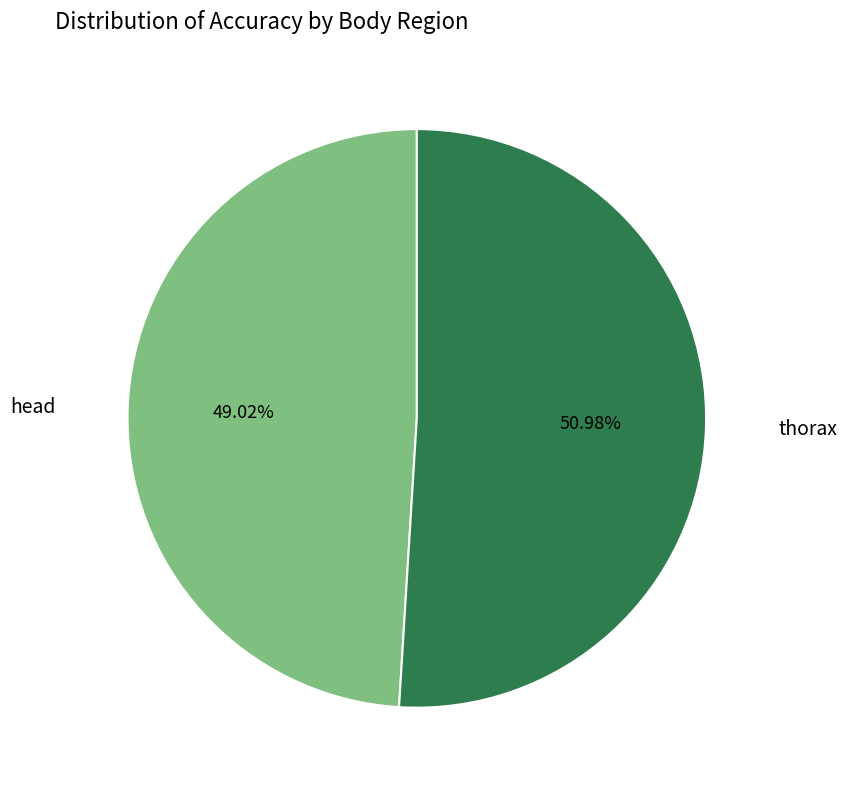

Is there a majority slice in this chart?

Yes